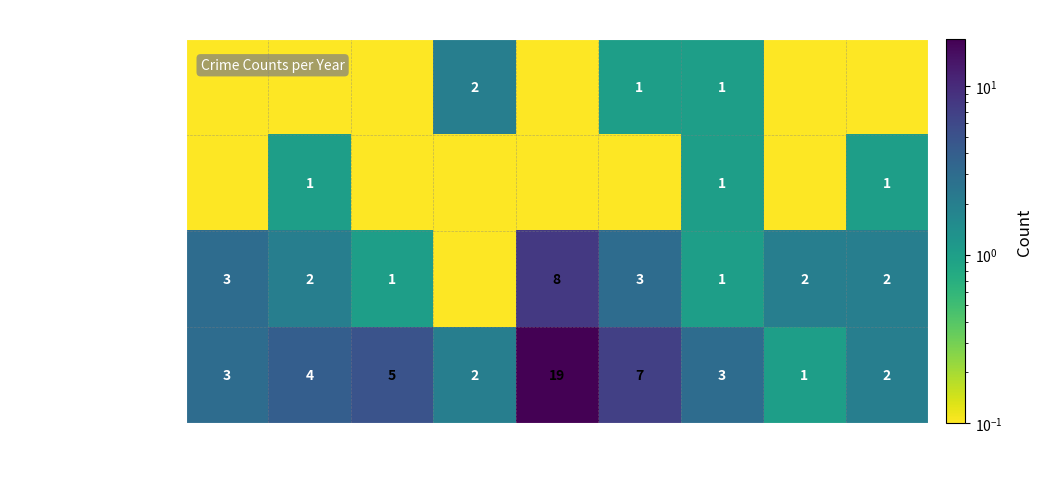

Is the value of Theft at 2018 greater than the value of Aggravated Assault at 2021?

Yes